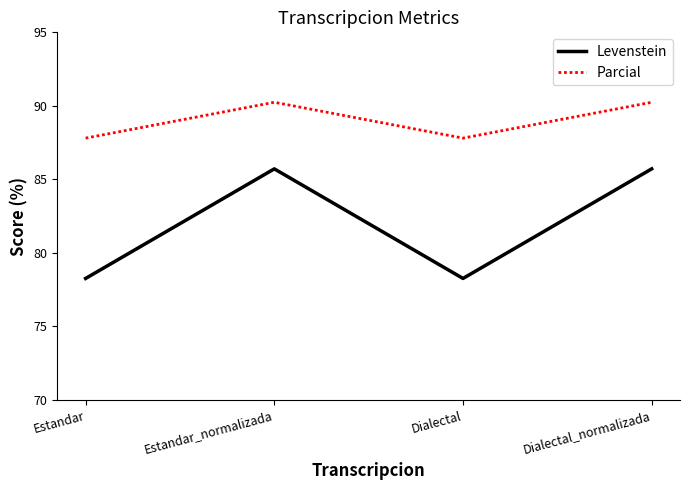

True or false: Levenstein and Parcial intersect in this chart.

False